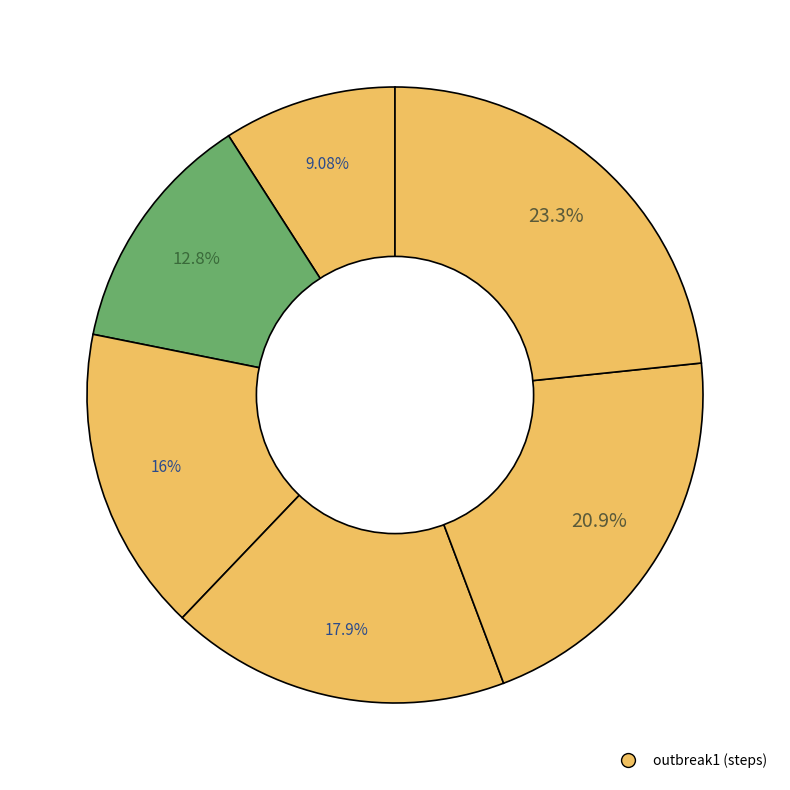

Count the number of slices in the pie.

6